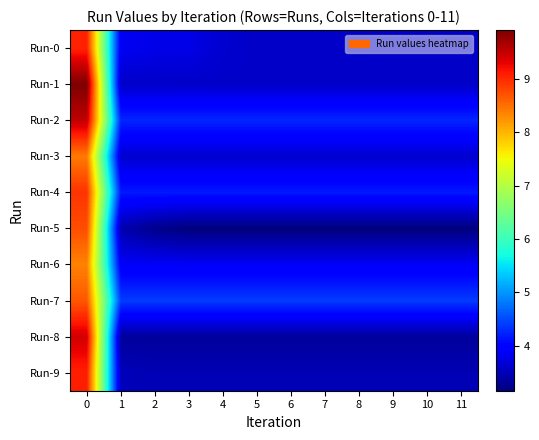

Which series has the widest spread of values?

Run-1